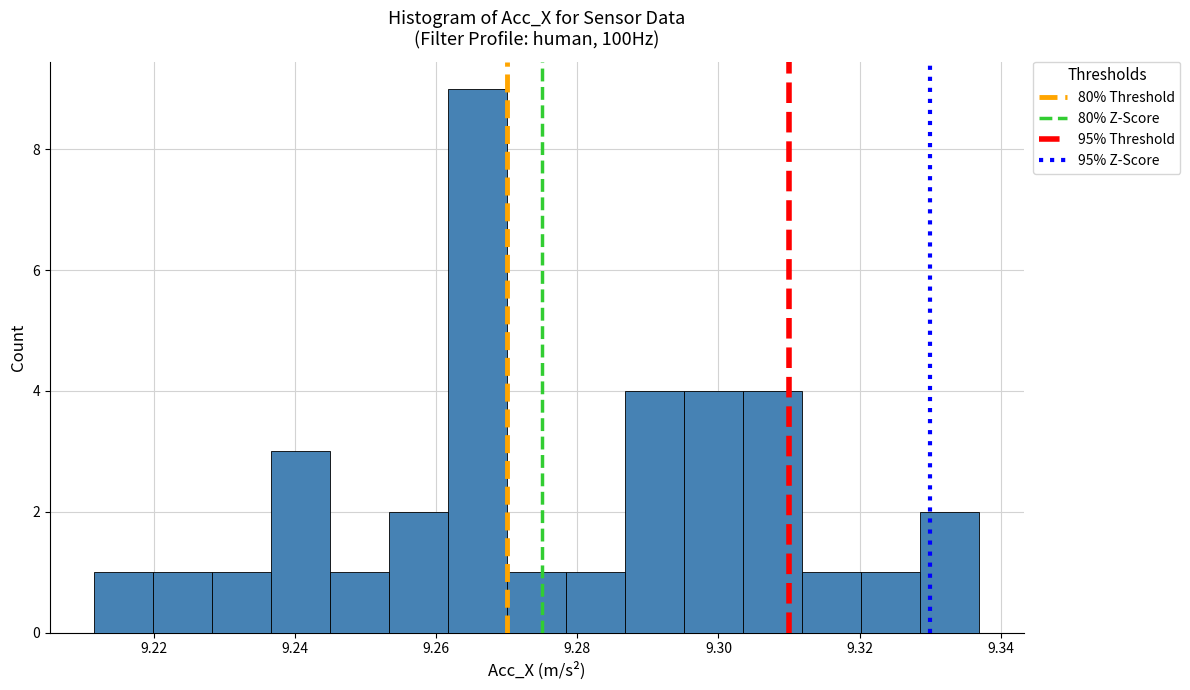

How tall is the bar that spans 9.312 to 9.320 on the x-axis? Neither the bar edges nor the heights are printed on the chart, so give them approximately, as read against the axes.

1